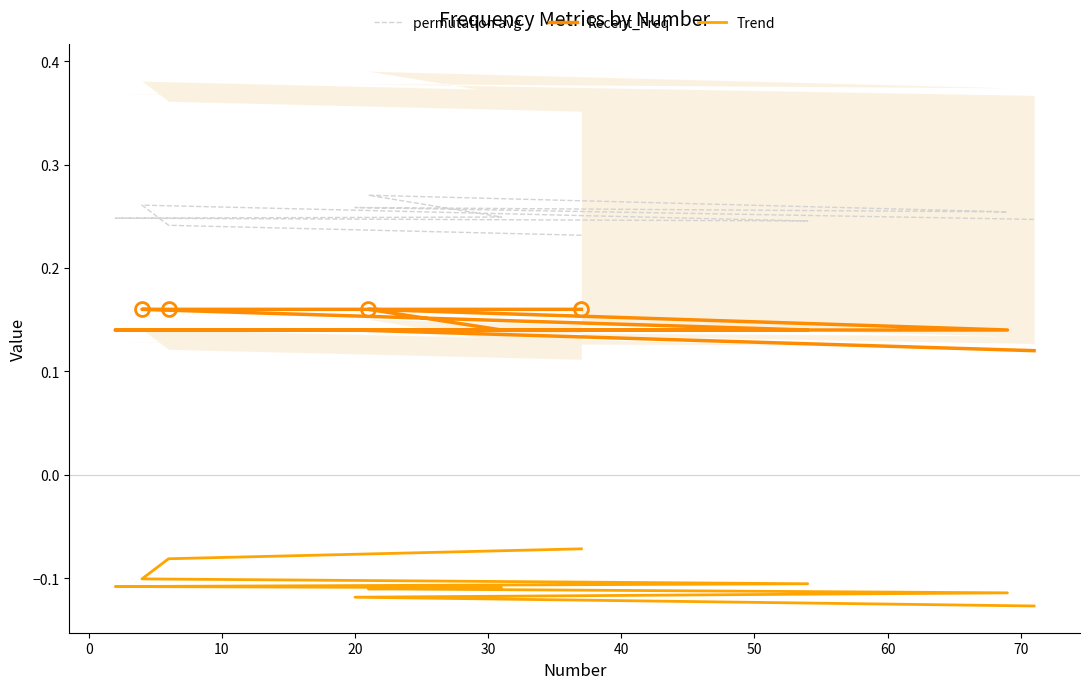

How many lines are shown in the chart?

3